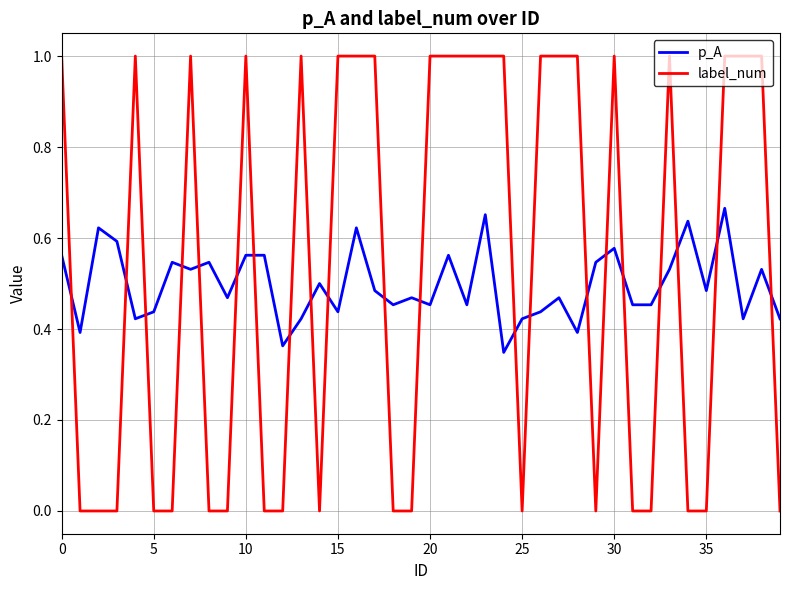

Which series has the largest total across all categories?

label_num